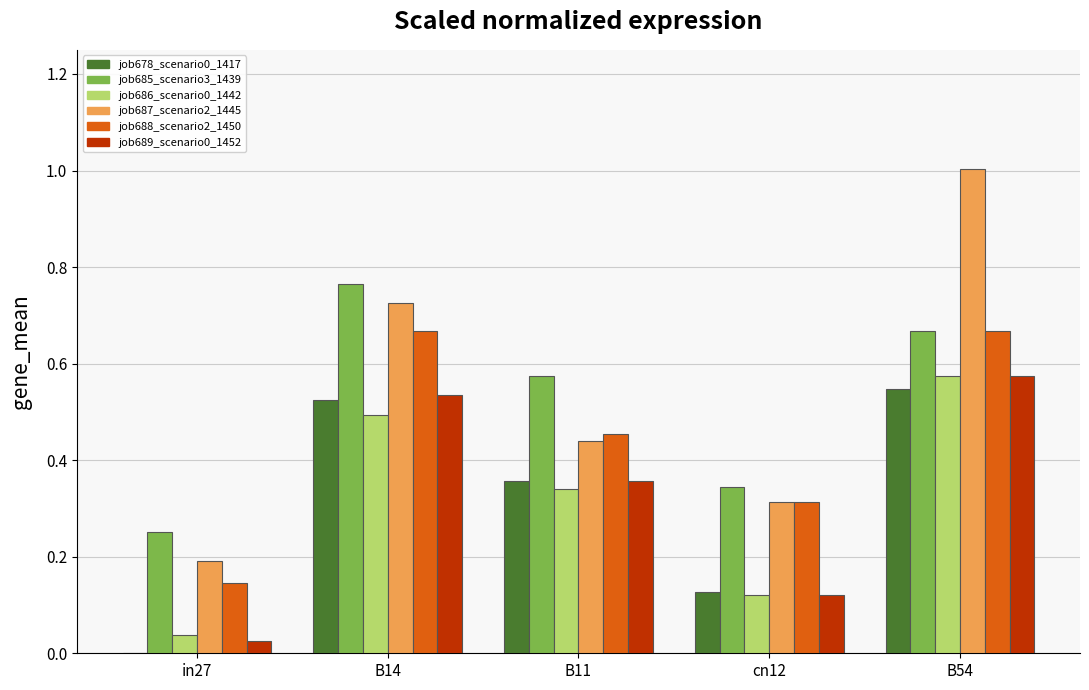

At which category is the sum across all series the highest?

B54